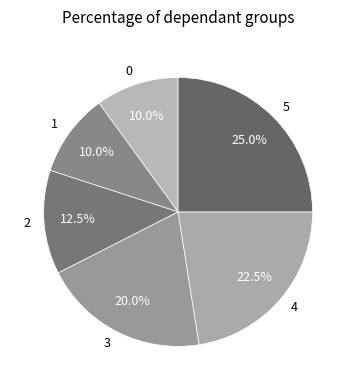

Approximately how many times larger is the value at 3 compared to 0?

2.0